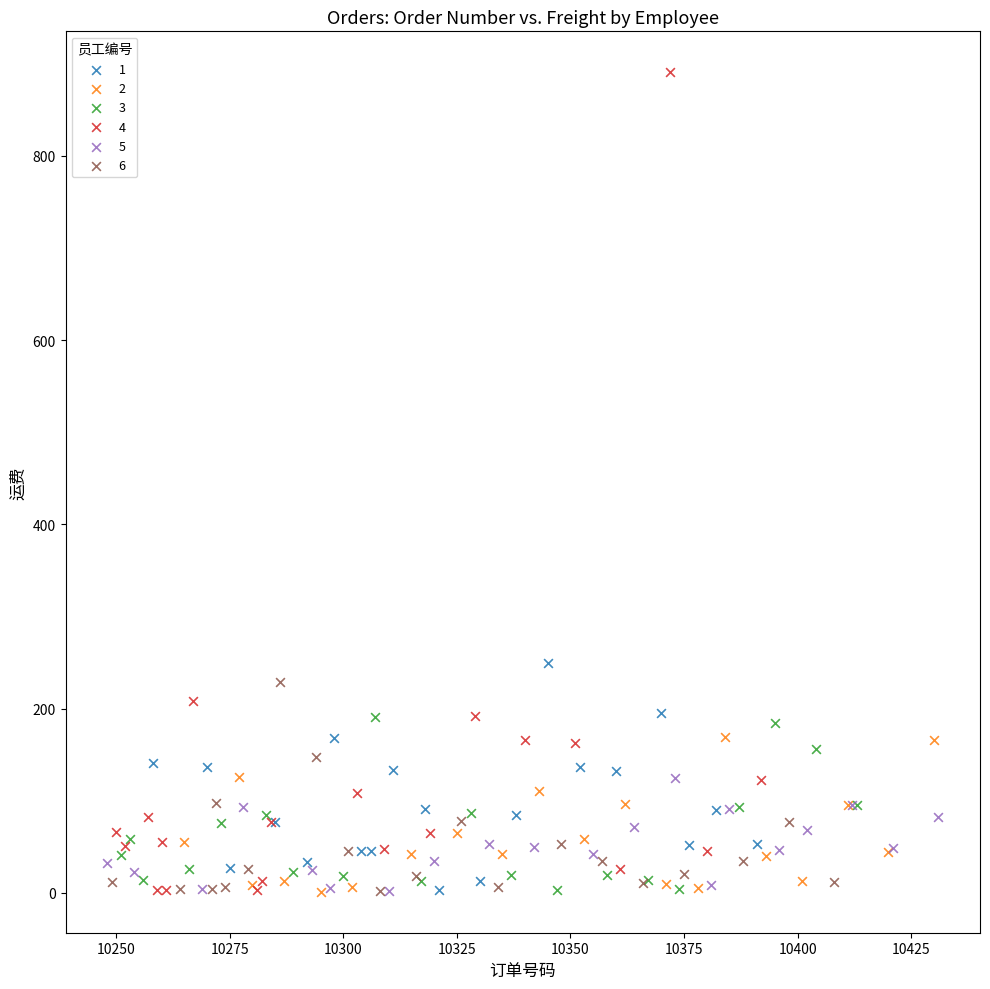

Which series reaches the maximum Y coordinate?

4